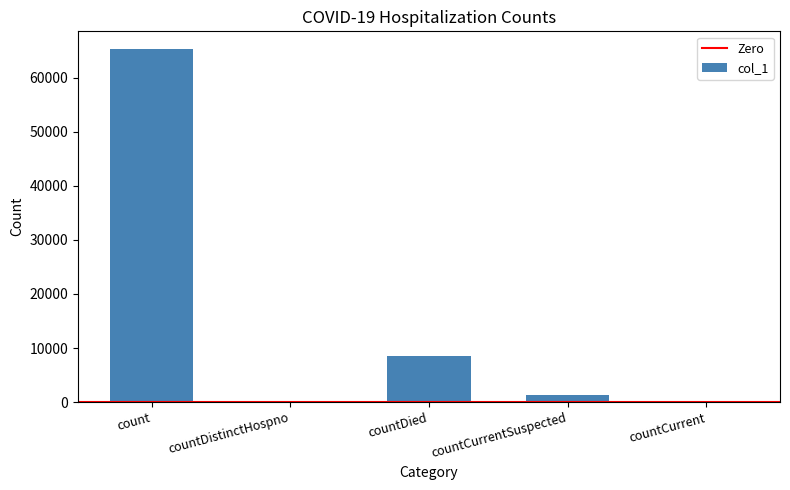

Which label corresponds to the largest value in the chart?

count